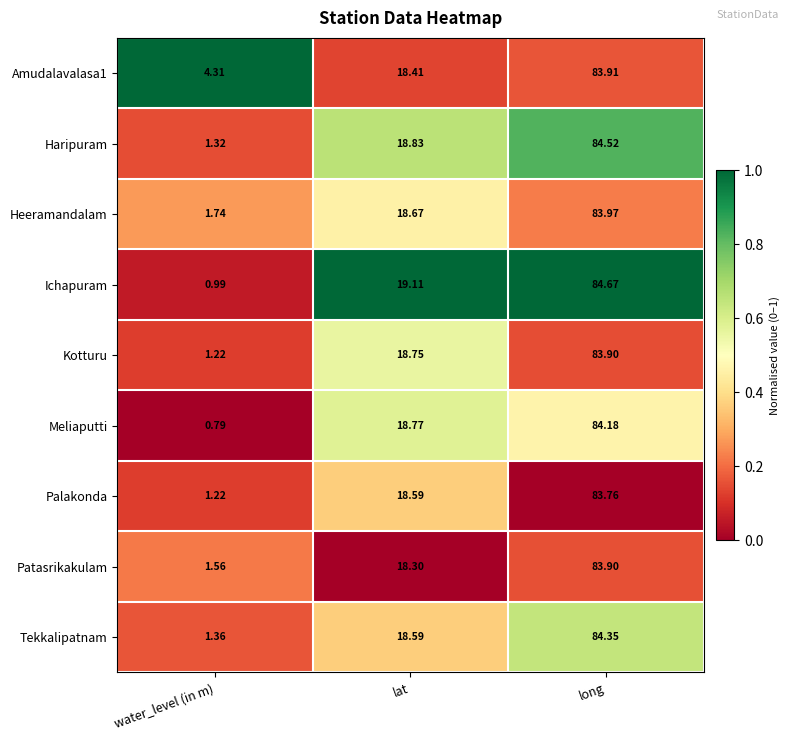

What is the total value across all series at long?

757.2